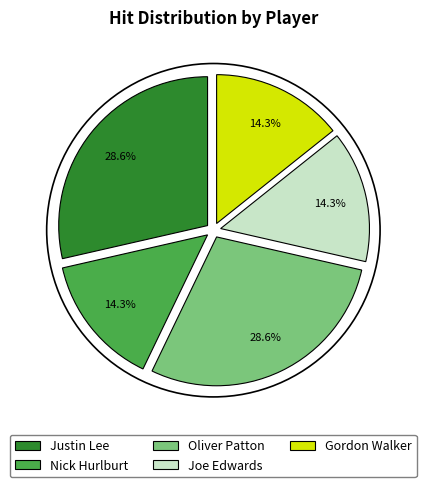

To the nearest percent, what is the difference between the largest and smallest slice percentages?

14%